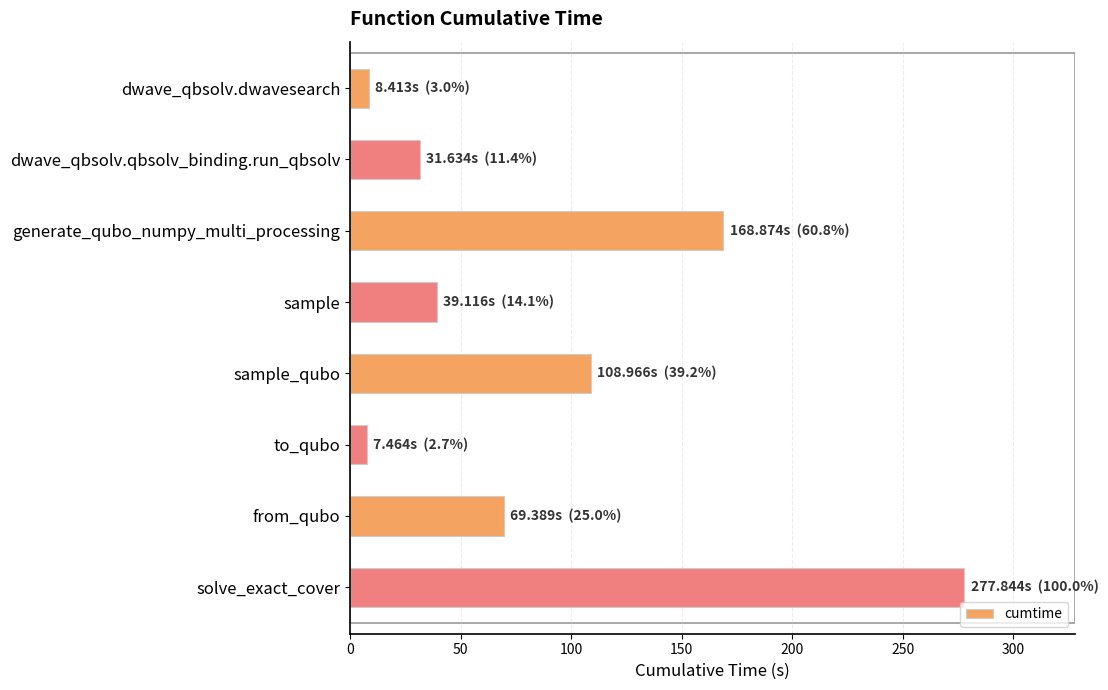

What is the approximate value at dwave_qbsolv.qbsolv_binding.run_qbsolv?

31.6